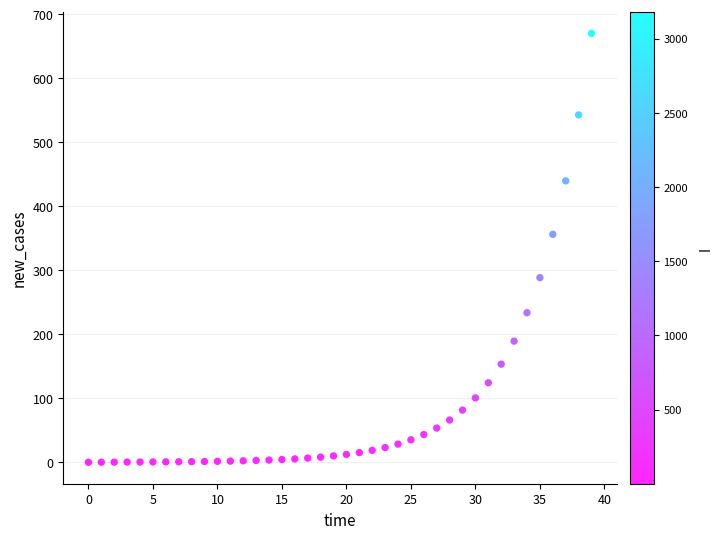

What Y value in the scatter plot is closest to 335?

356.1